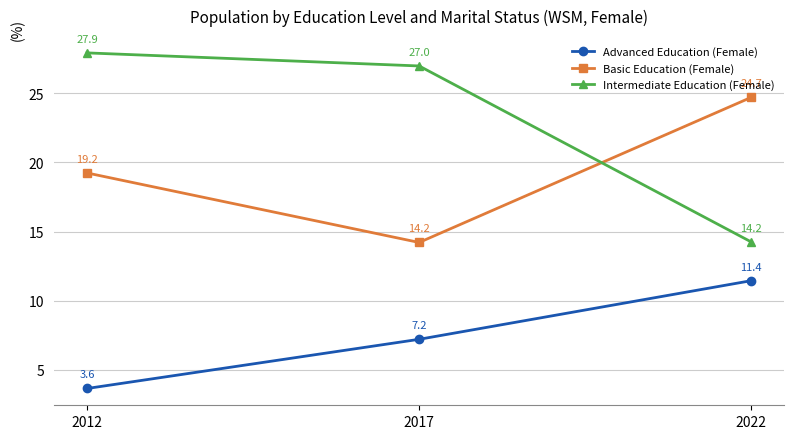

Count the number of data series in this chart.

3